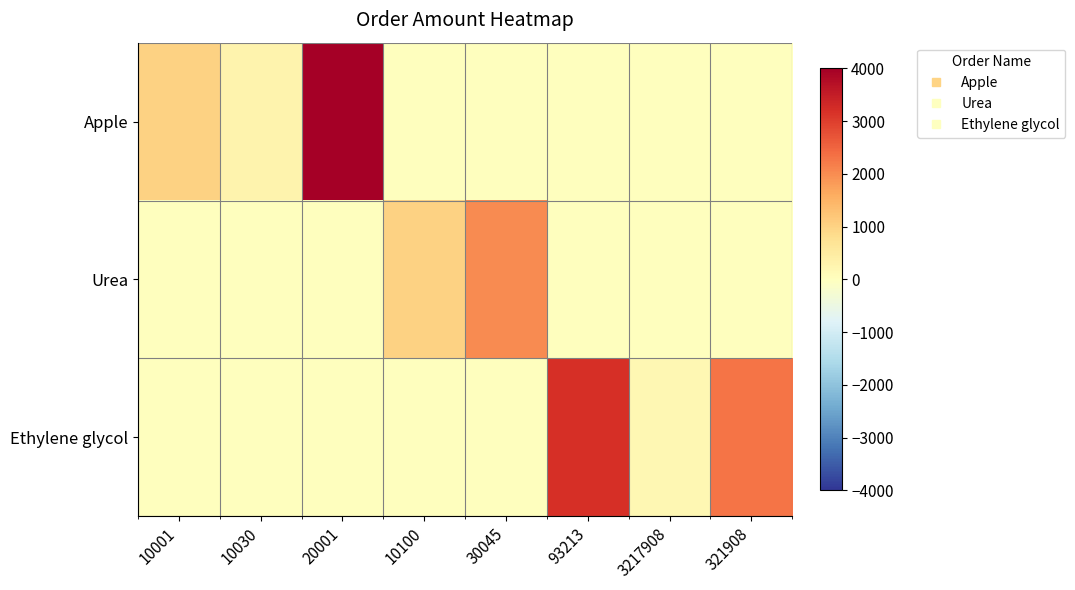

At which category does the chart reach its minimum across all series?

10100